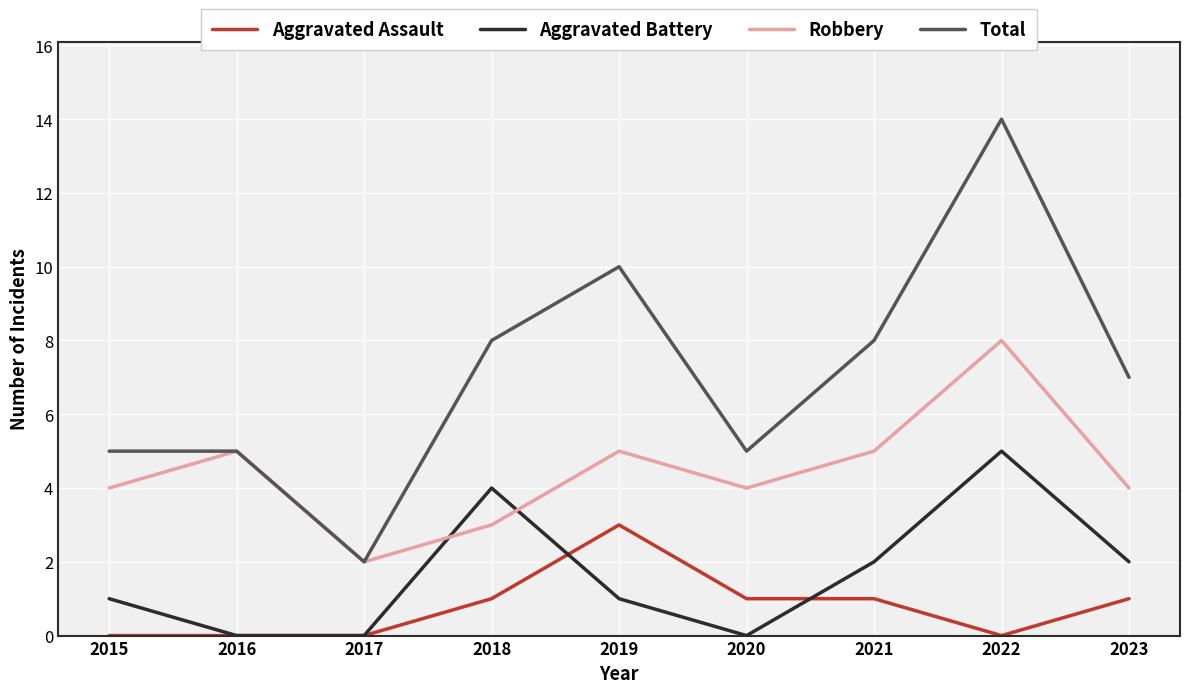

List the series in order of their peak value, highest first.

Total, Robbery, Aggravated Battery, Aggravated Assault